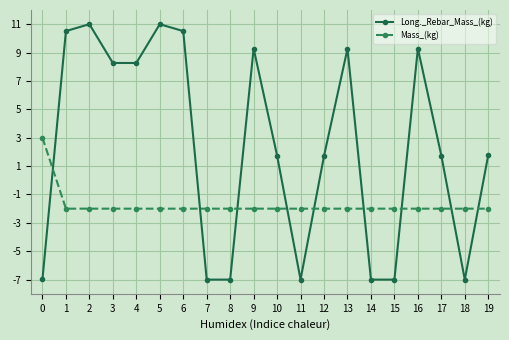

What is the spread (max minus min) of values at 16?

11.3